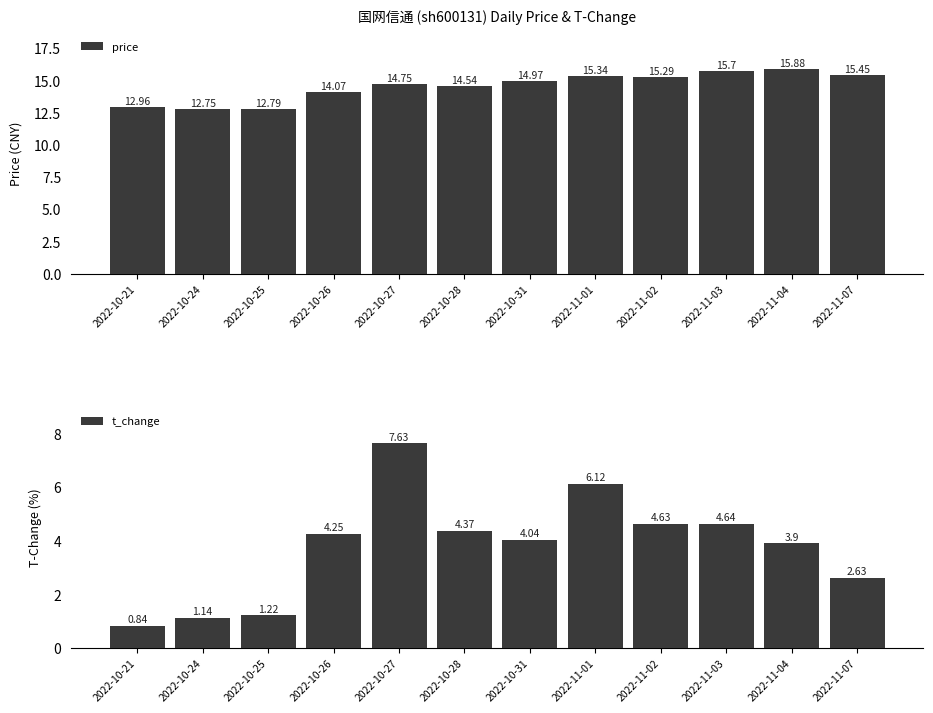

At which label does t_change first exceed 4?

2022-10-26